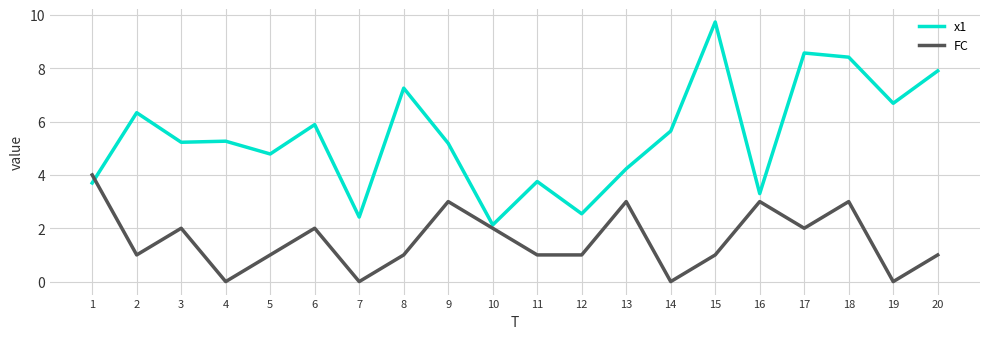

What are all the series names shown in the legend?

x1, FC